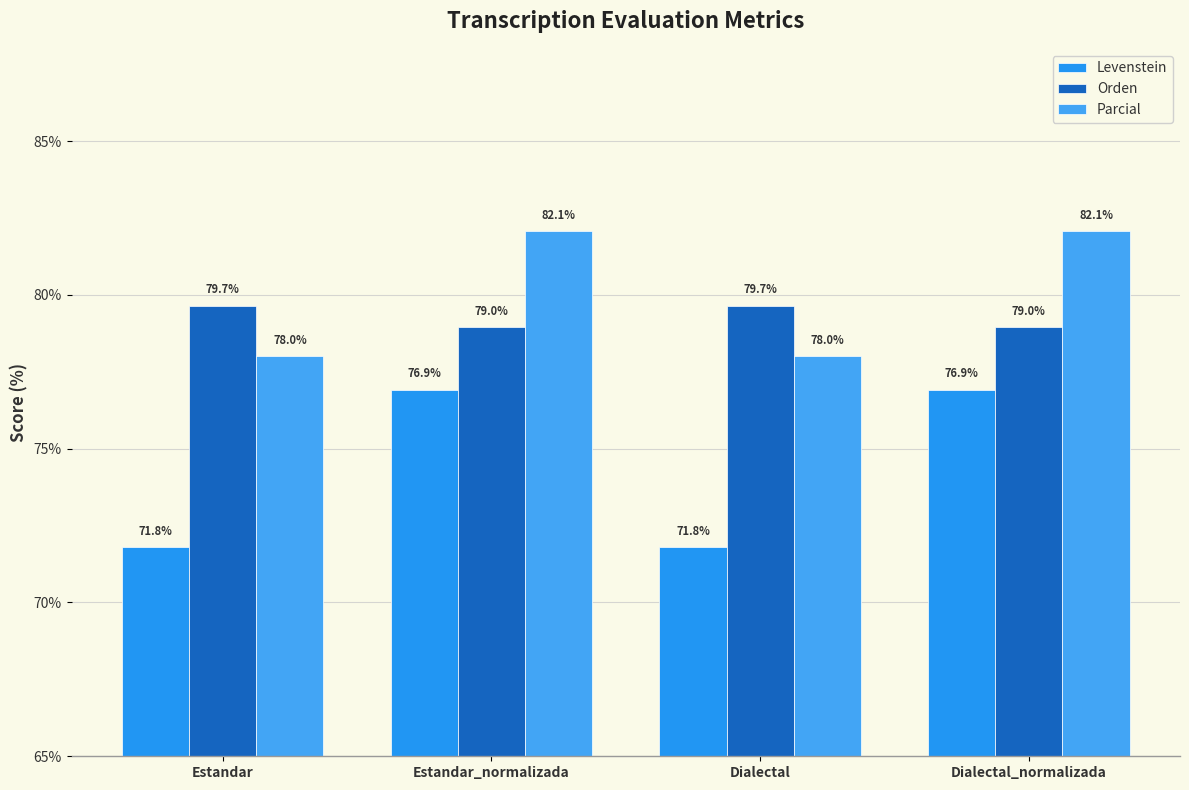

What position from the left is Estandar?

1